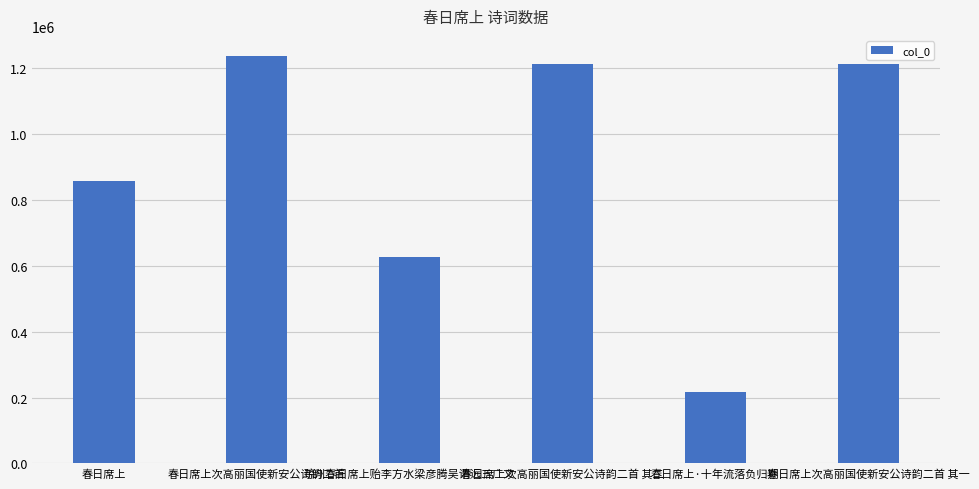

True or false: the data shows 1212851 at 春日席上次高丽国使新安公诗韵二首 其一.

True